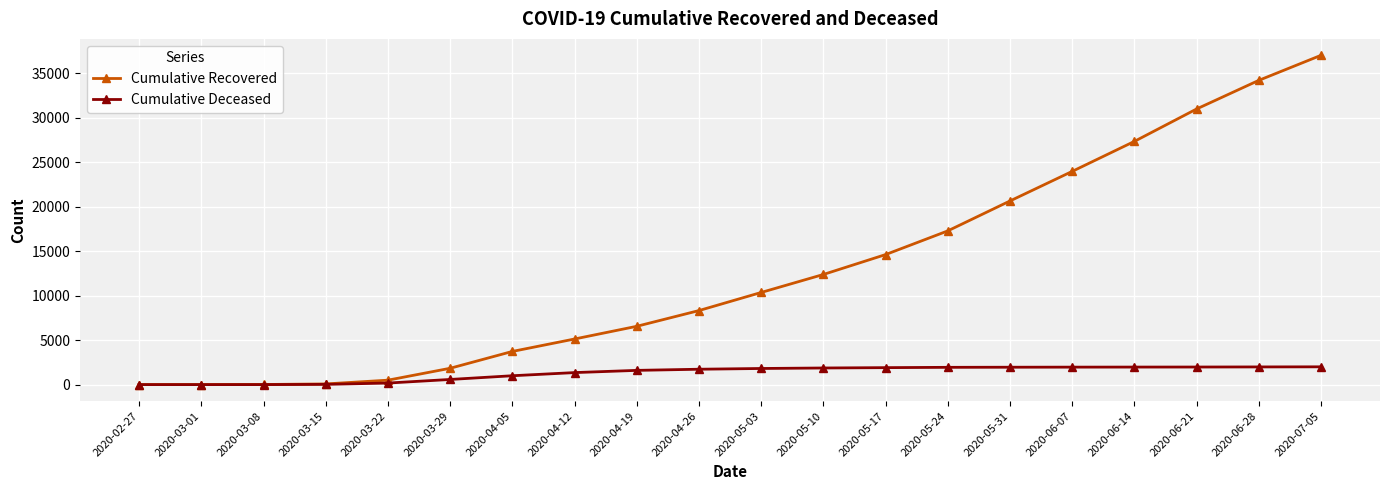

At which category is the sum across all series the highest?

2020-07-05